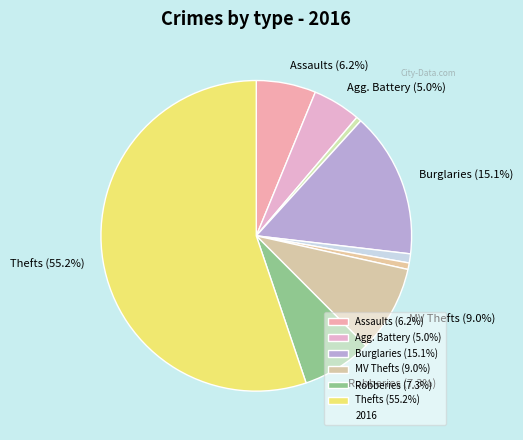

How many segments does this pie chart have?

9